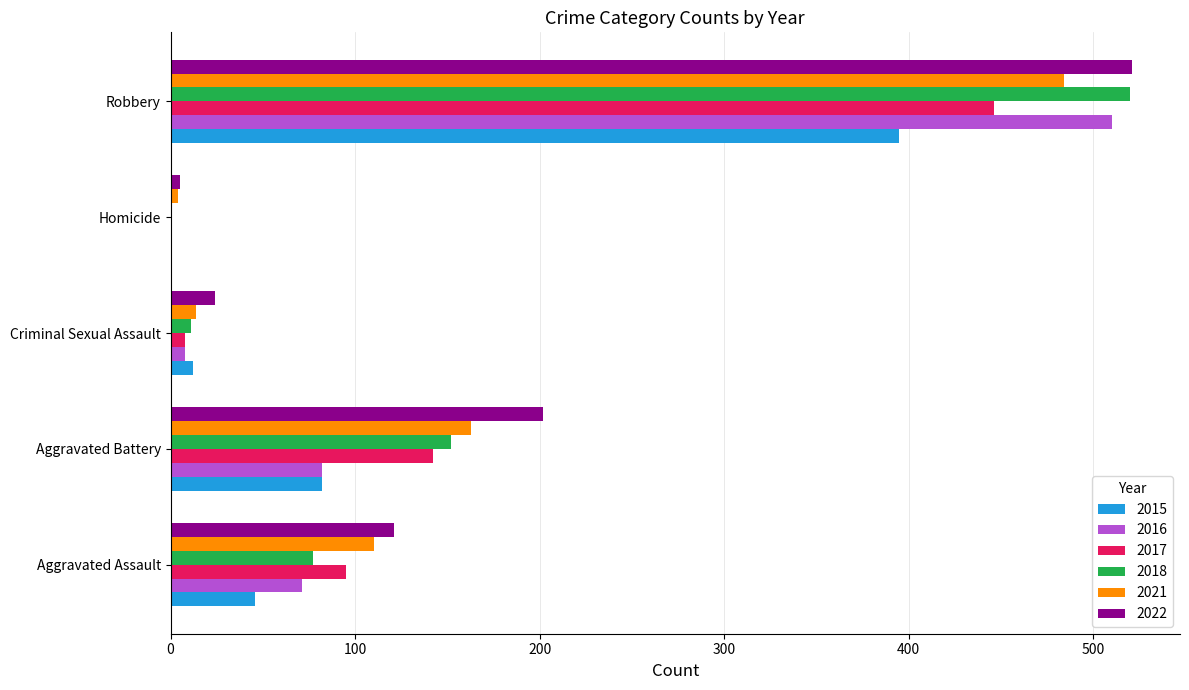

Is it true that 2018 equals 11 at Criminal Sexual Assault?

True